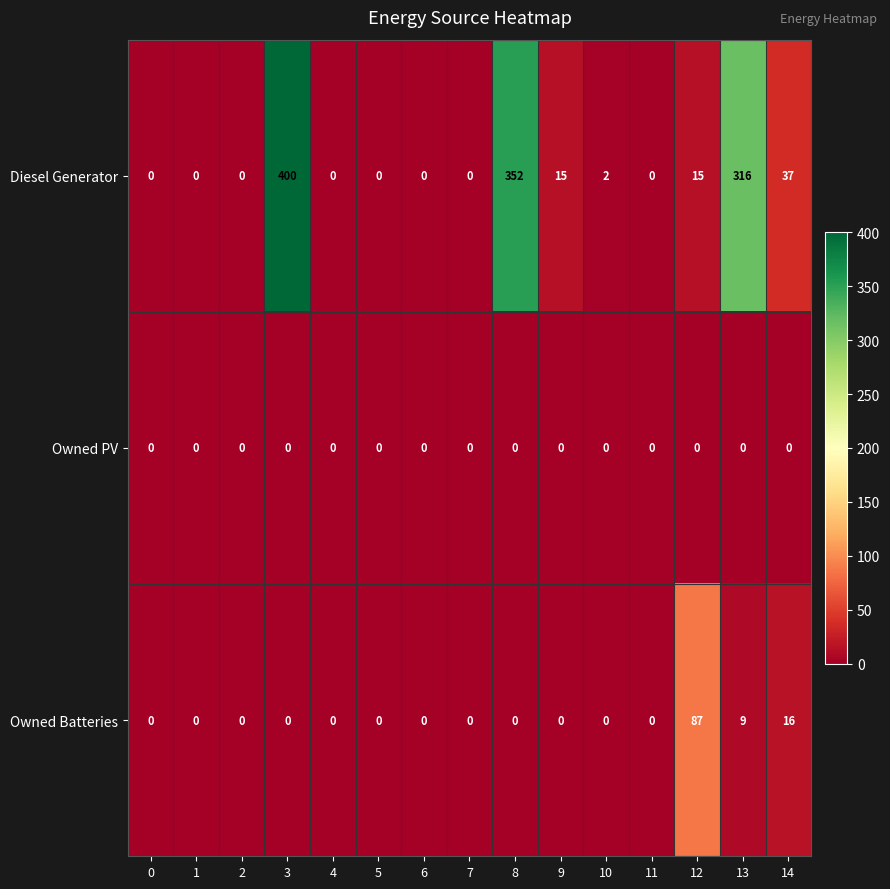

Which series has the largest total across all categories?

Diesel Generator